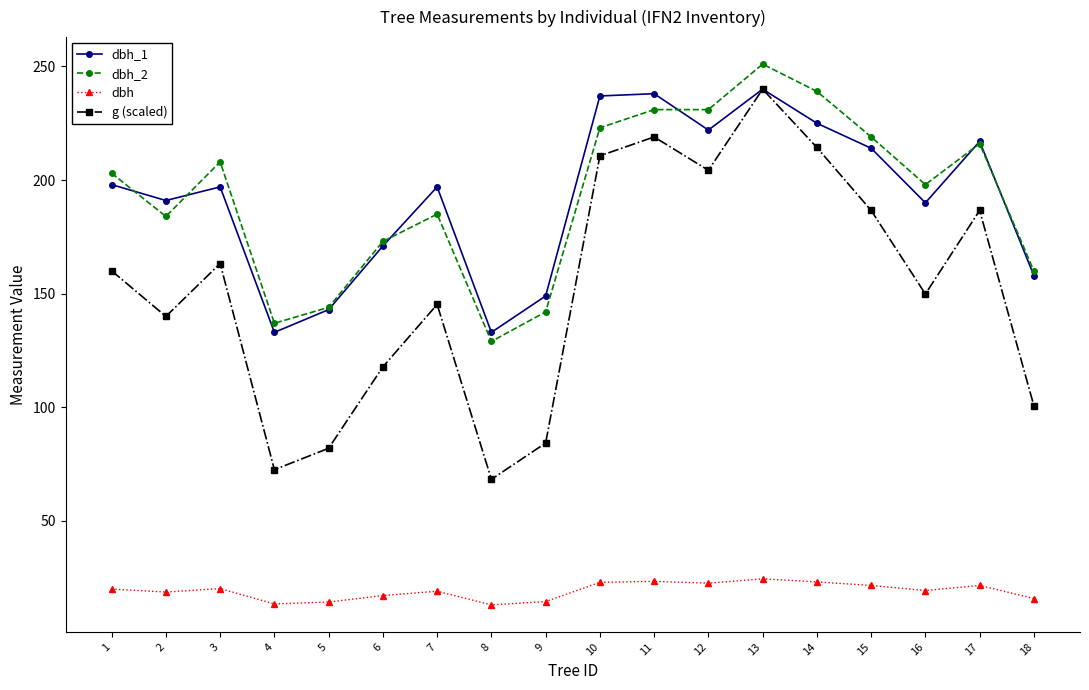

Which series has the largest range (max minus min)?

g (scaled)